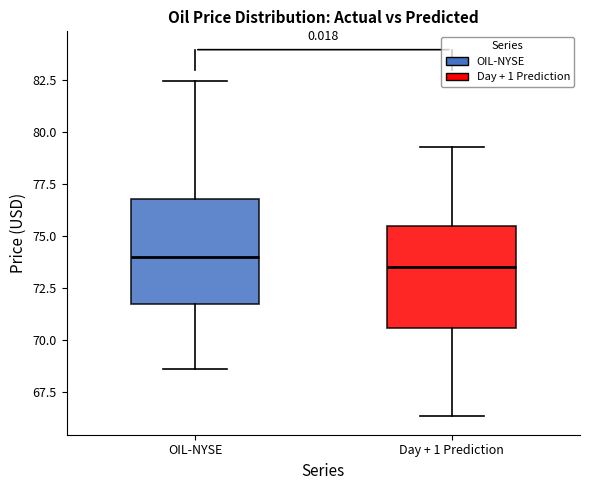

Where is the lower edge of the box for Day + 1 Prediction on the y-axis? The values are not printed on the chart, so give them approximately, as read against the axis.

70.5